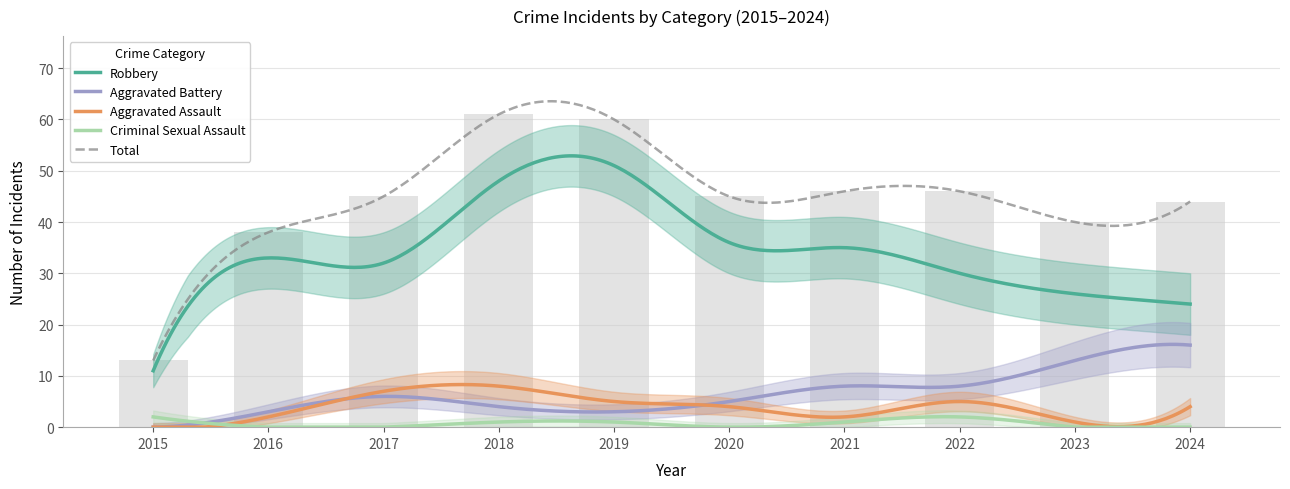

Is it true that Robbery equals 20 at 2020?

False